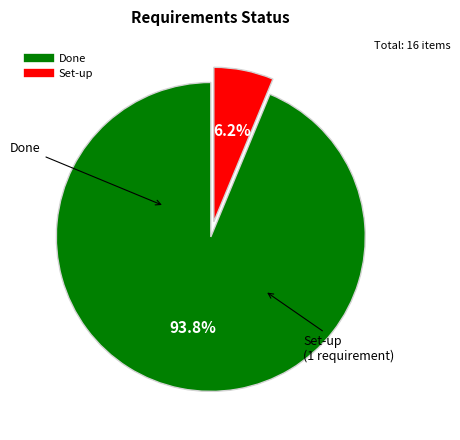

Rank the categories by value from highest to lowest.

Done, Set-up